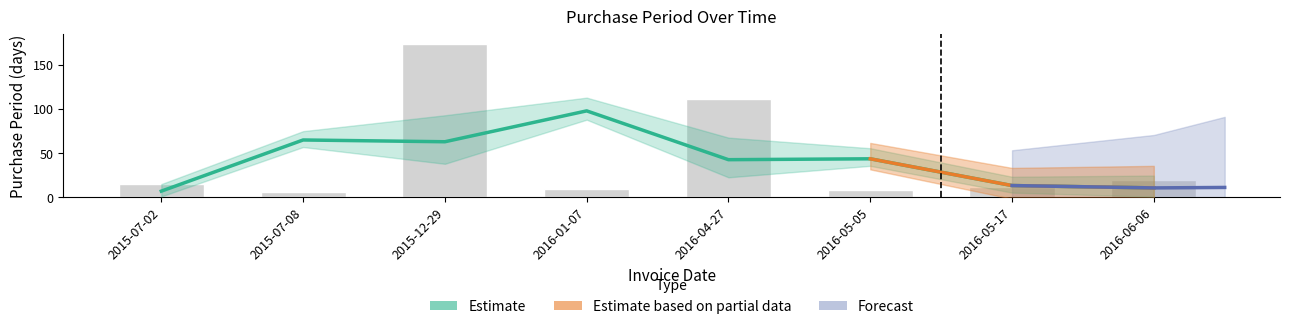

What is the label of the 5th bar from the left?

2016-04-27